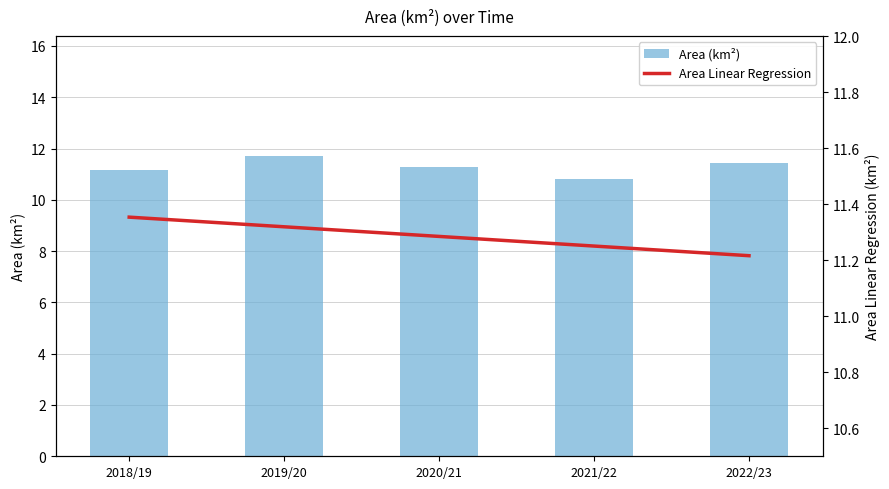

What is the greatest value displayed?

11.7